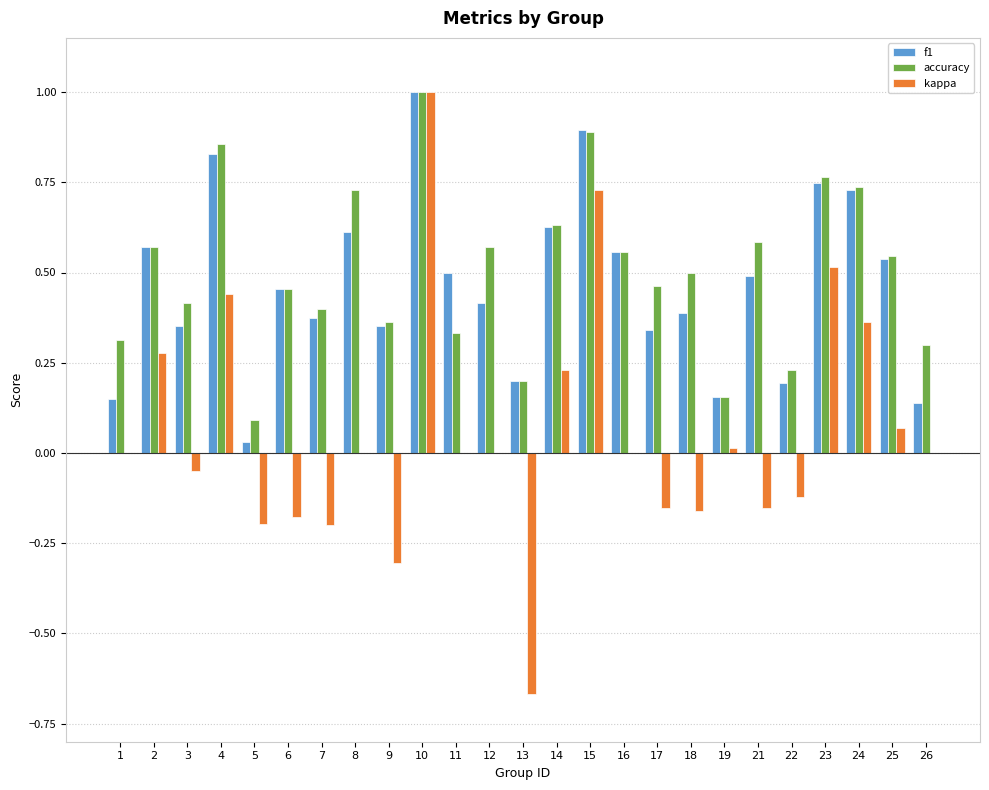

The value of accuracy at 25 is 0.5. True or false?

True